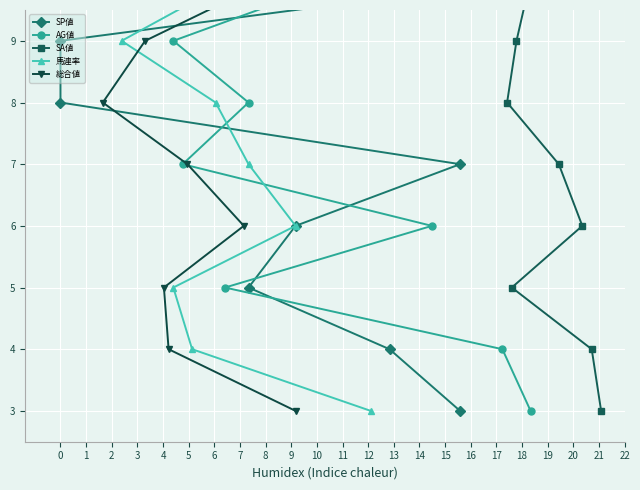

True or false: SA値 and SP値 cross at least once.

False